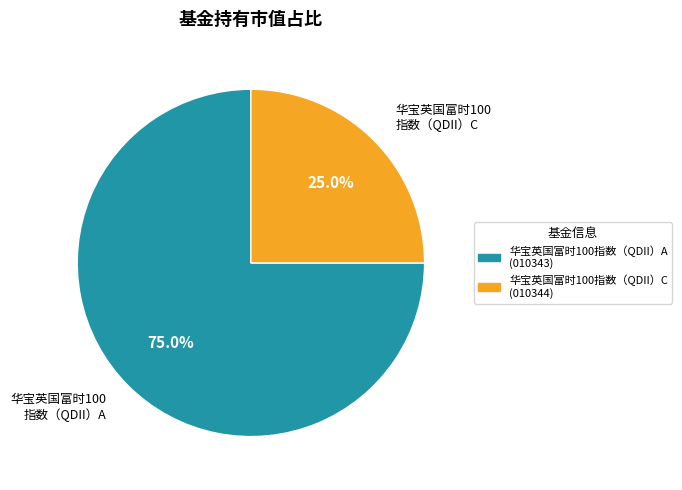

What is the majority slice?

华宝英国富时100指数（QDII）A